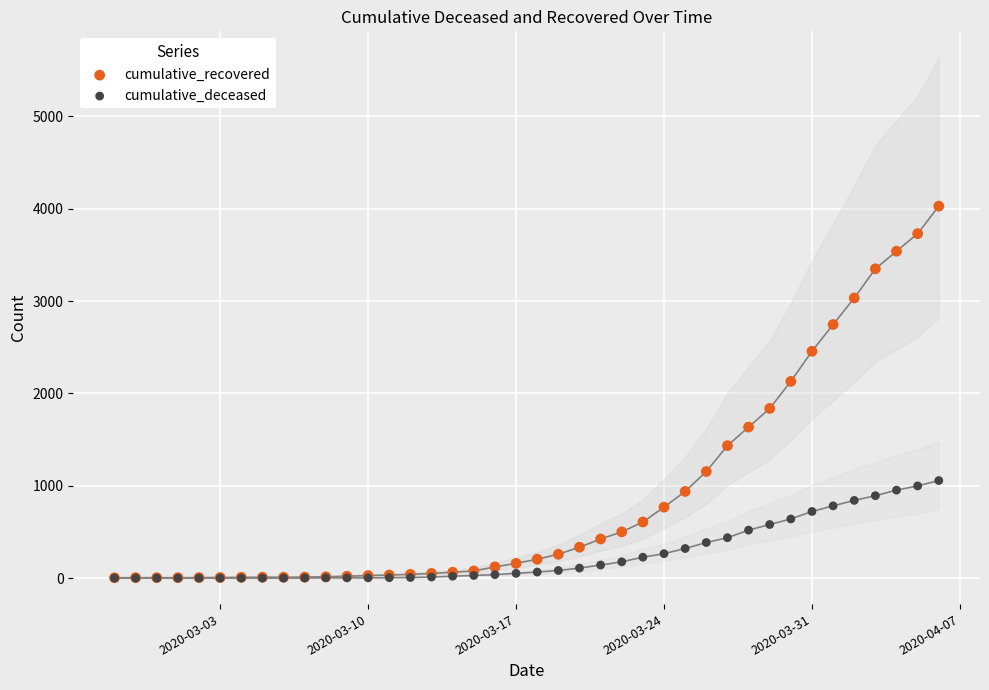

In the cumulative_recovered series, what Y value is closest to 2015?

2130